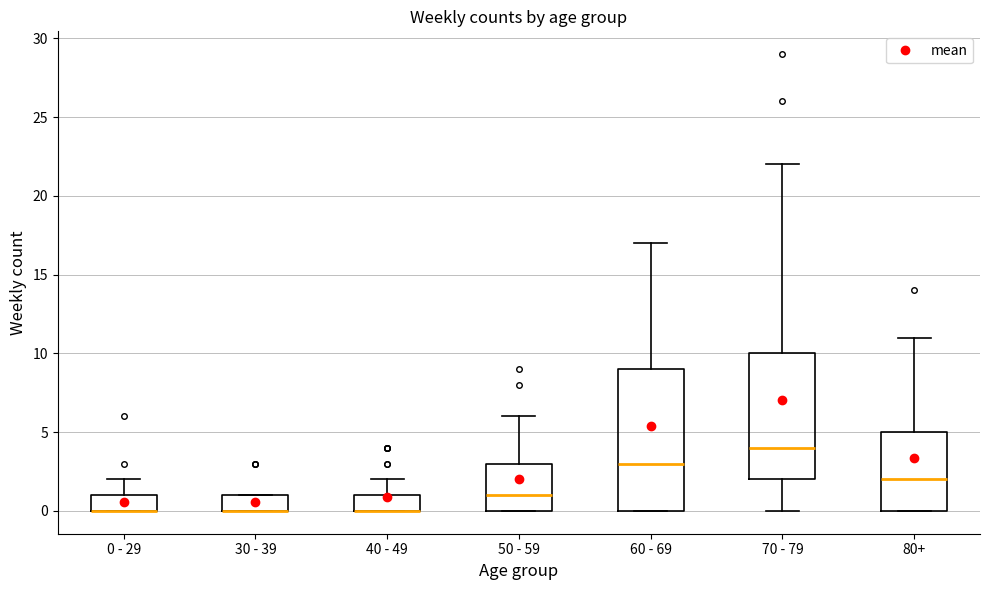

Reading left to right, transcribe this box plot: for each box, give where its median line is, the range the box spans, and where its two whiskers end, as read against the y-axis. The values are not printed on the chart, so give them approximately, as read against the axis.

0 - 29: median 0 (drawn on the box's lower edge), box 0 to 1, whiskers 0 to 2
30 - 39: median 0 (drawn on the box's lower edge), box 0 to 1, whiskers 0 to 1
40 - 49: median 0 (drawn on the box's lower edge), box 0 to 1, whiskers 0 to 2
50 - 59: median 1, box 0 to 3, whiskers 0 to 6
60 - 69: median 3, box 0 to 9, whiskers 0 to 17
70 - 79: median 4, box 2 to 10, whiskers 0 to 22
80+: median 2, box 0 to 5, whiskers 0 to 11